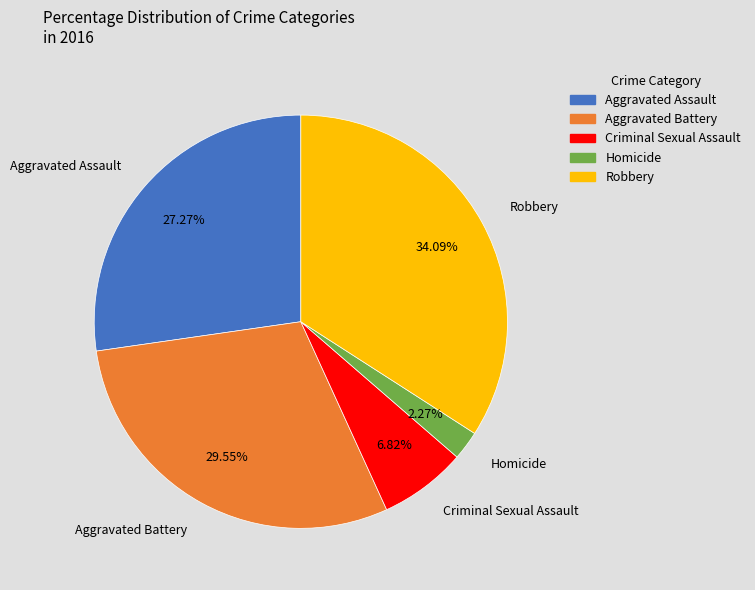

What percentage is the Aggravated Battery slice, to the nearest percent?

30%